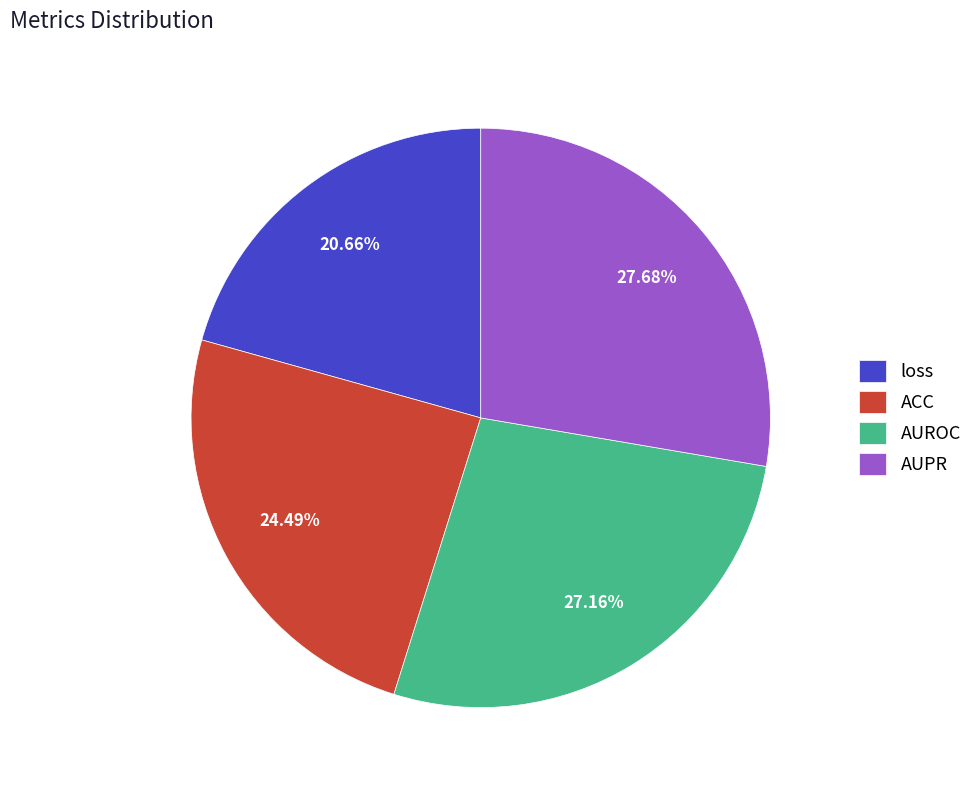

Is there any slice that represents more than half of the pie?

No